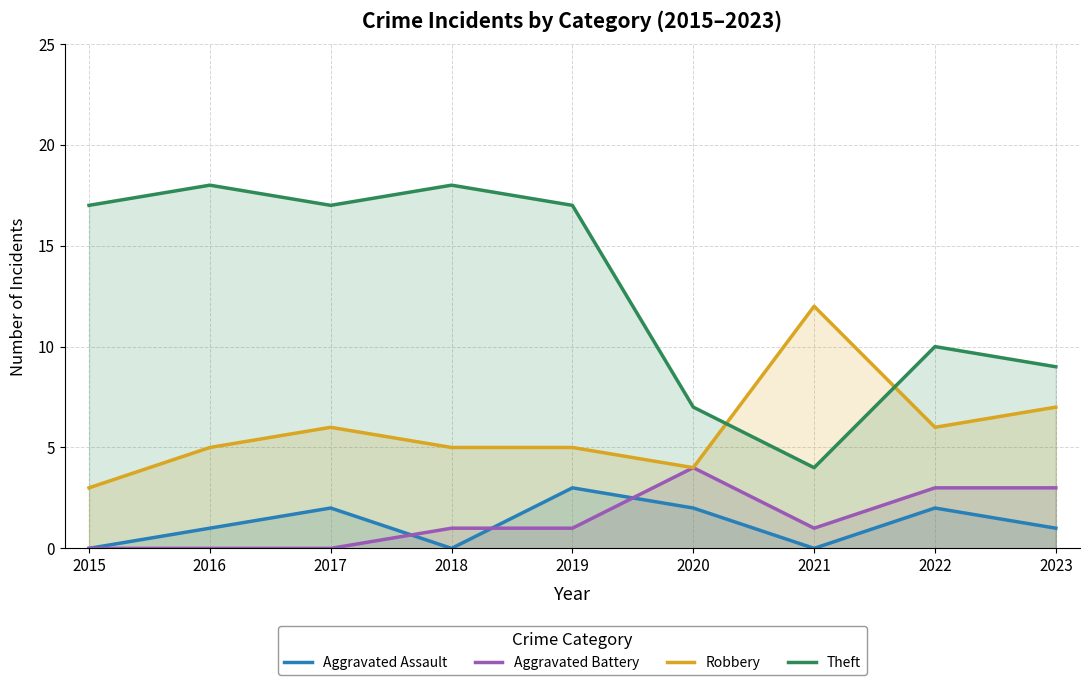

Which label corresponds to the smallest value in the chart?

2015